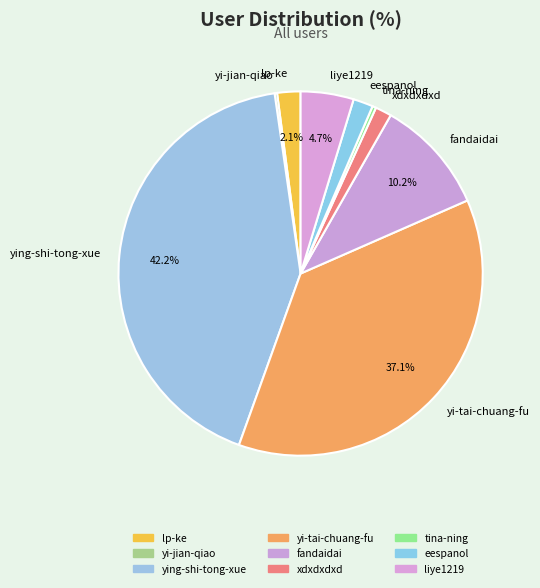

What is the ratio of the value at eespanol to the value at fandaidai?

0.2